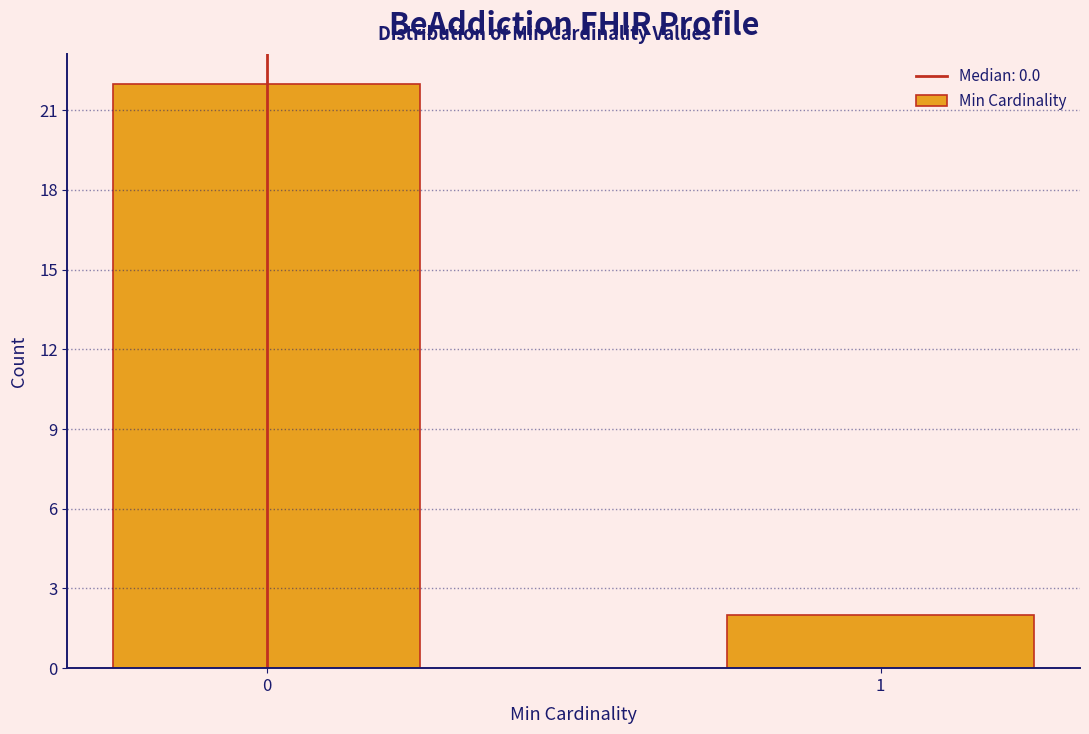

Reading left to right, list all the values displayed in this chart.

22	2